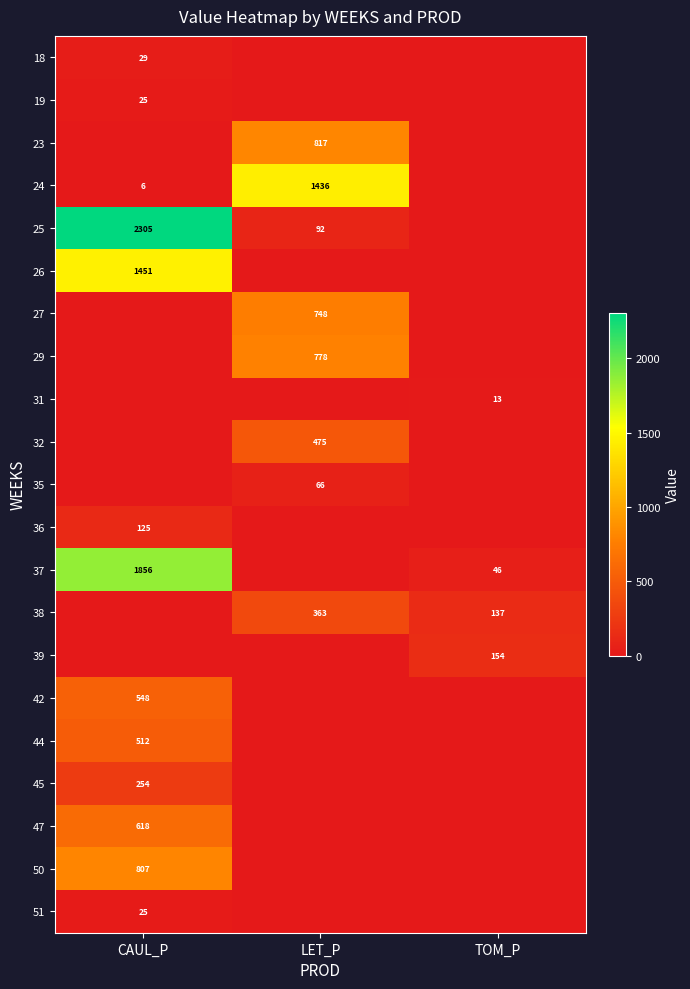

Which label corresponds to the smallest value in the chart?

LET_P